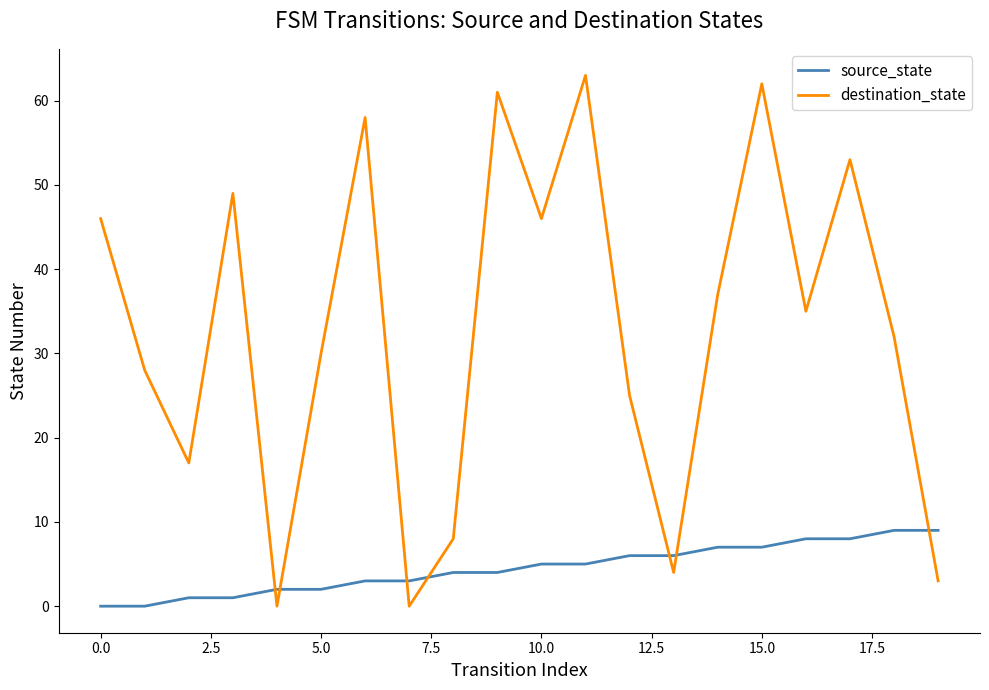

Reading left to right, extract all data points from this chart.

source_state: 0	0	1	1	2	2	3	3	4	4	5	5	6	6	7	7	8	8	9	9
destination_state: 46	28	17	49	0	30	58	0	8	61	46	63	25	4	37	62	35	53	32	3